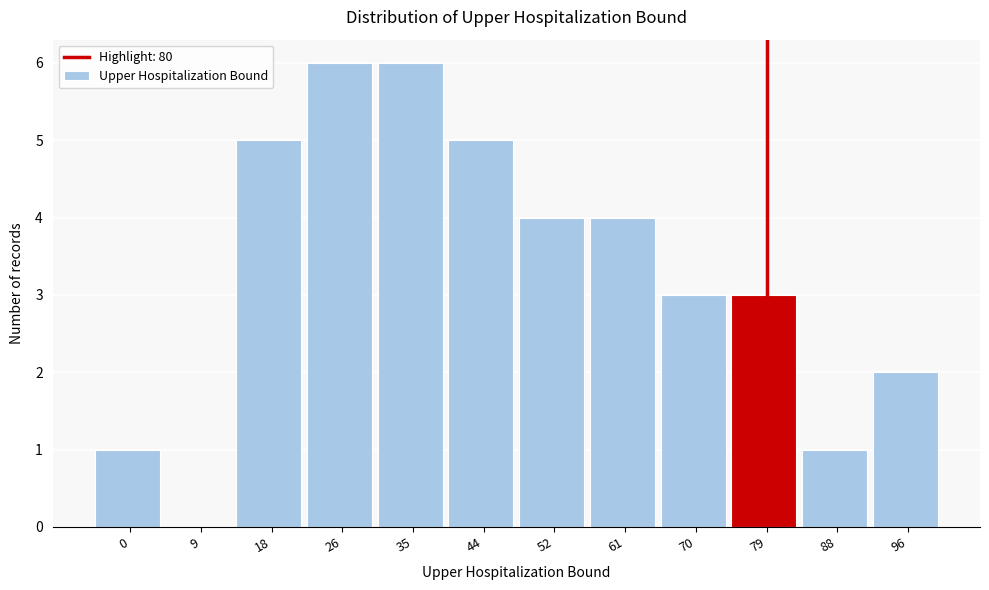

Reading left to right, list all the values displayed in this chart.

0=1	9=0	18=5	26=6	35=6	44=5	52=4	61=4	70=3	79=3	88=1	96=2